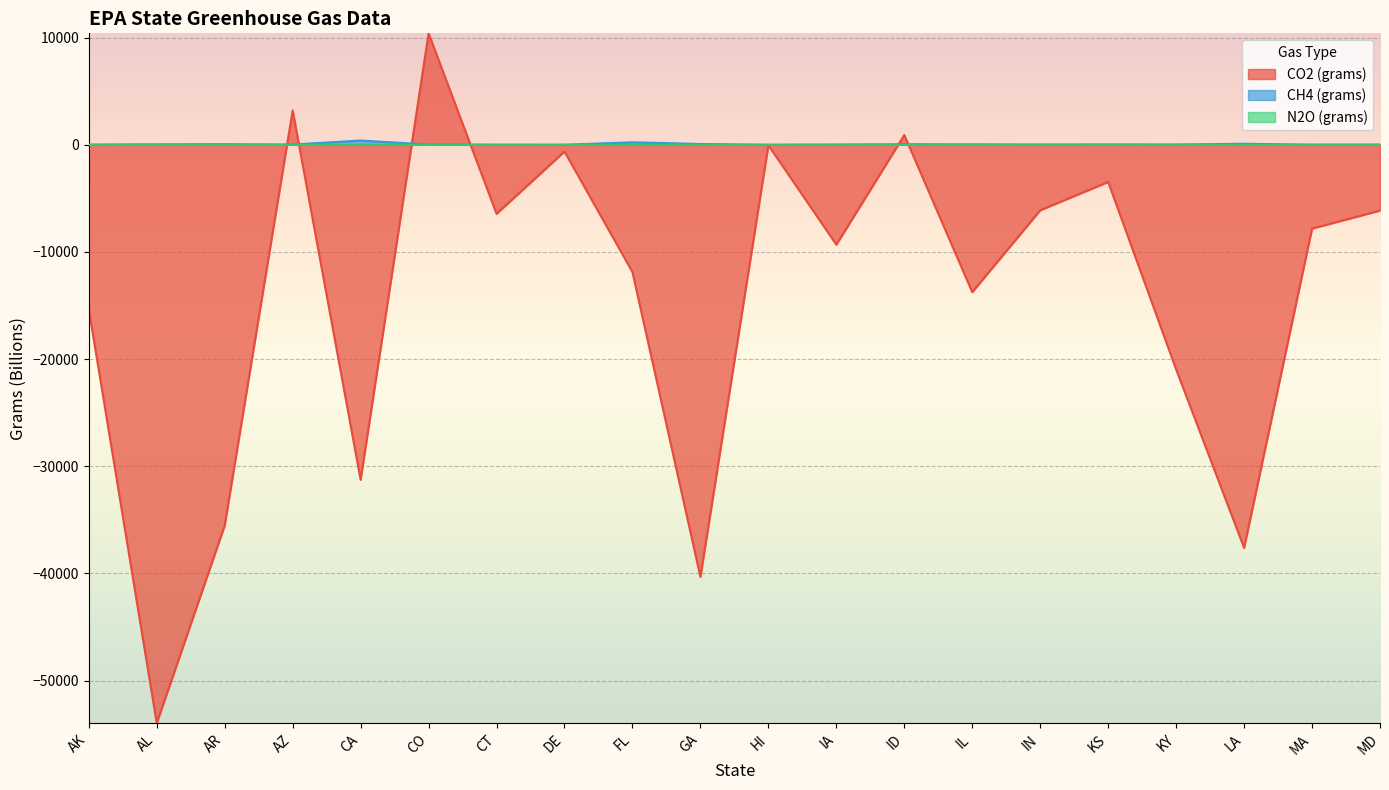

At how many categories does at least one series exceed -41181?

20